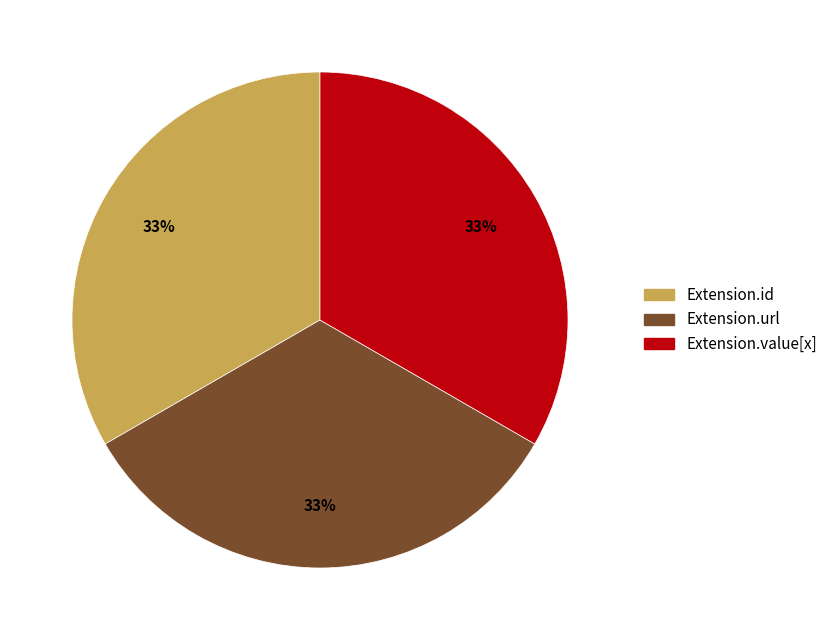

To the nearest percent, what is the difference between the largest and smallest slice percentages?

0%